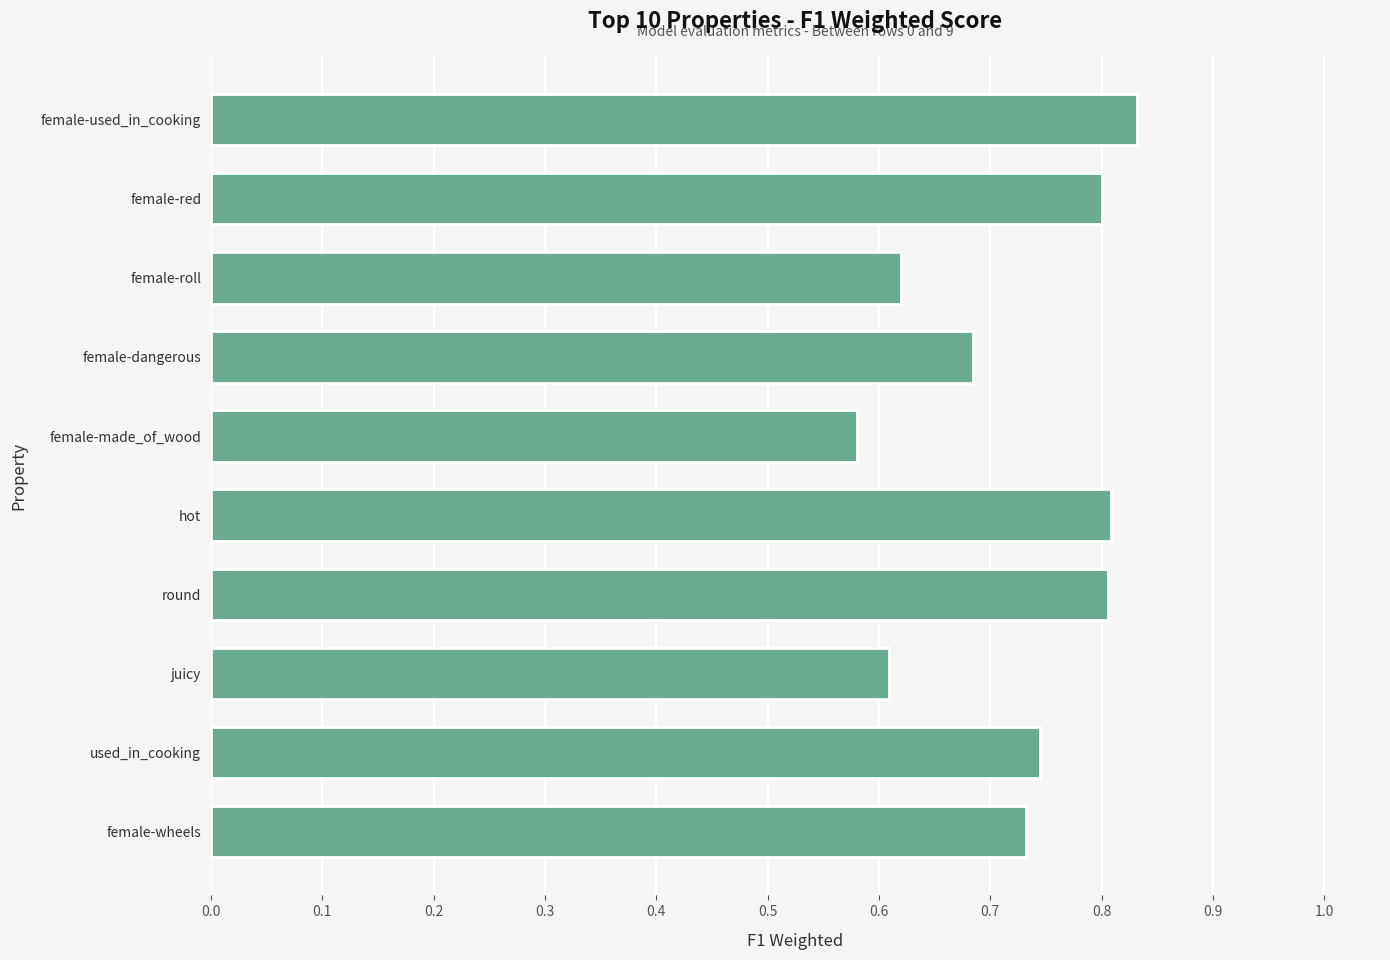

What is the label of the 1st bar from the bottom?

female-wheels